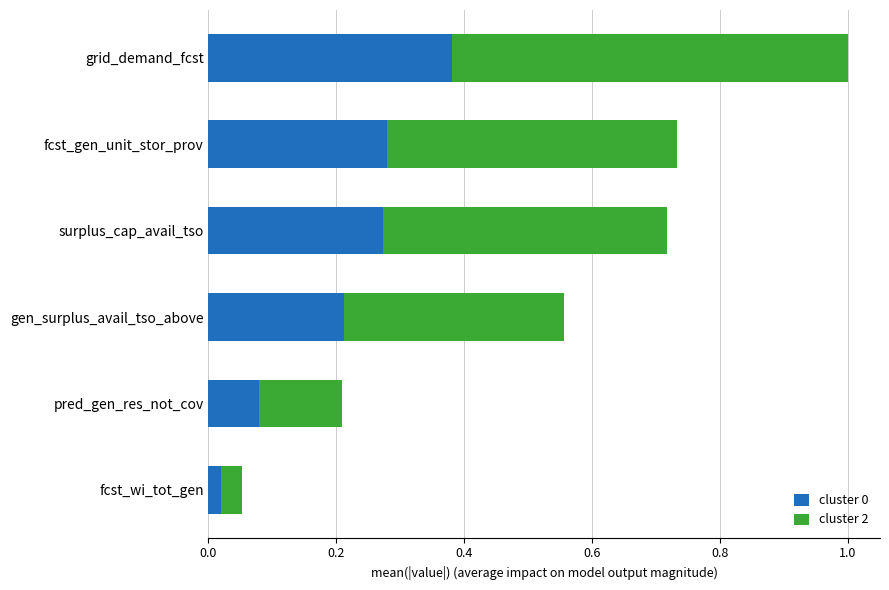

At which label does cluster 0 reach its minimum?

fcst_wi_tot_gen